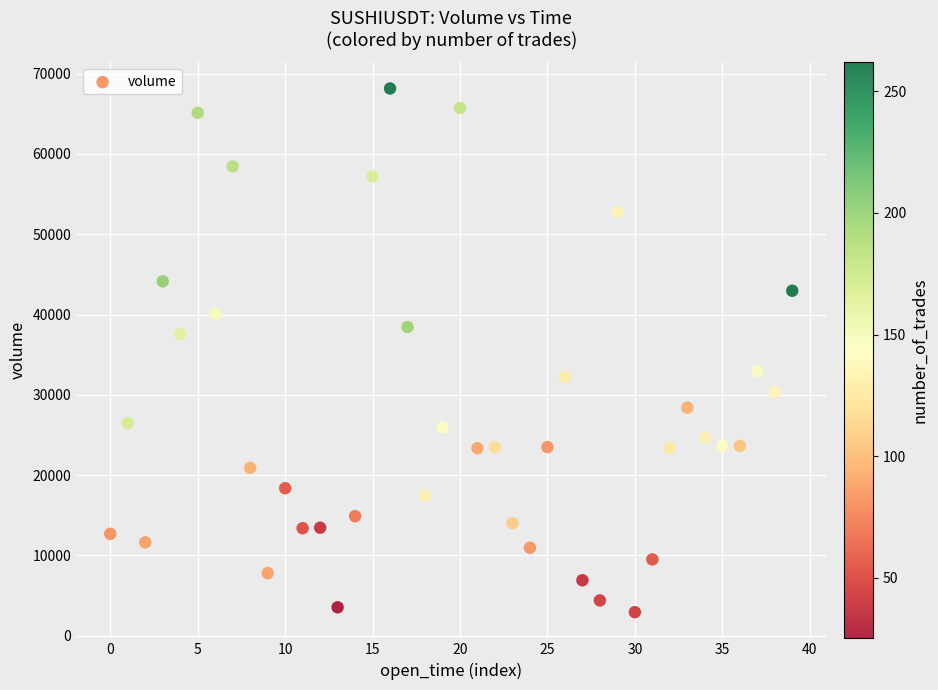

What is the range of Y values (max minus min)?

65230